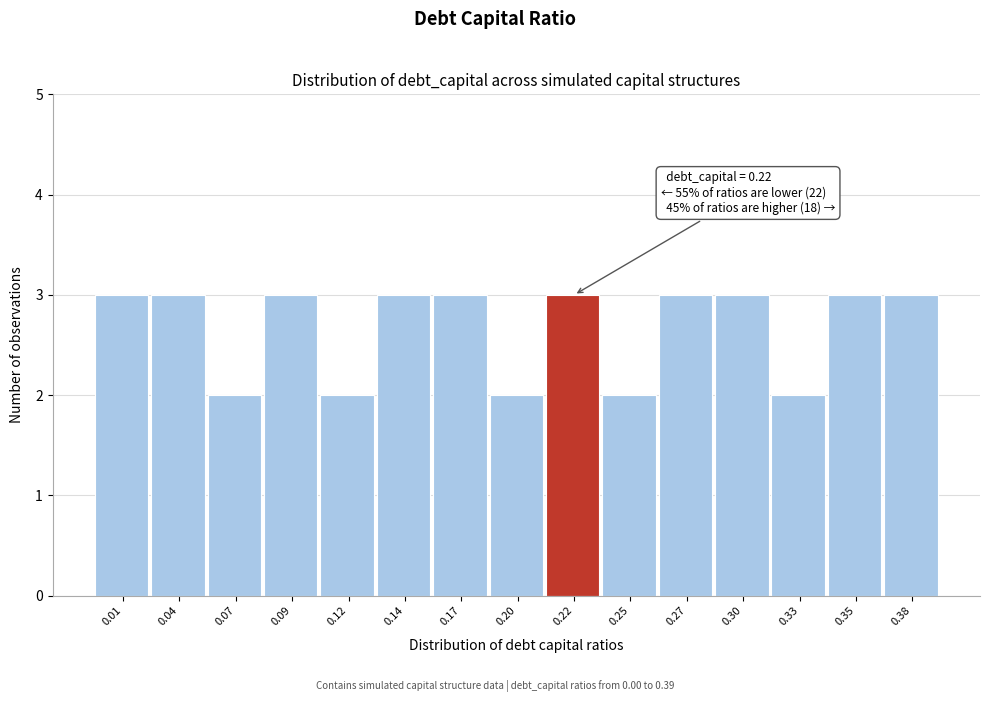

Reading right to left, what are all the values shown in this chart?

3	3	2	3	3	2	3	2	3	3	2	3	2	3	3